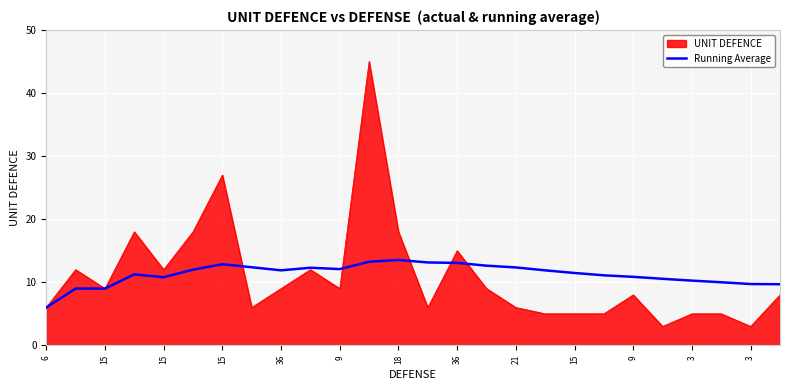

Which series has the largest range (max minus min)?

UNIT DEFENCE